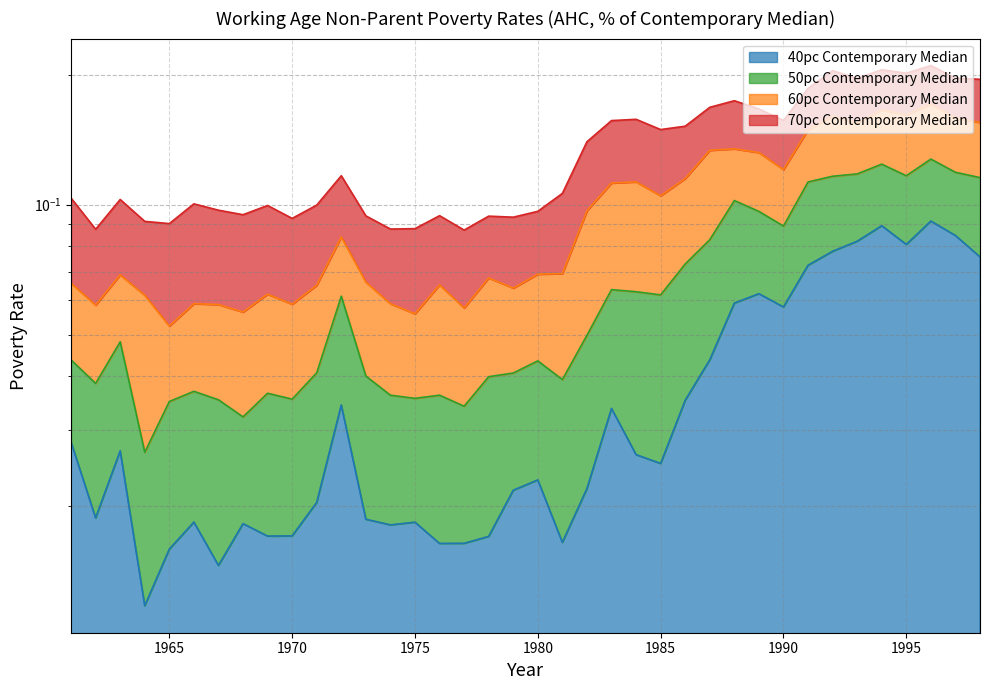

Reading right to left, extract all data points from this chart.

70pc Contemporary Median: 0.2	0.2	0.2	0.2	0.2	0.2	0.2	0.2	0.2	0.2	0.2	0.2	0.2	0.1	0.2	0.2	0.1	0.1	0.1	0.1	0.1	0.1	0.1	0.1	0.1	0.1	0.1	0.1	0.1	0.1	0.1	0.1	0.1	0.1	0.1	0.1	0.1	0.1
60pc Contemporary Median: 0.2	0.2	0.2	0.2	0.2	0.2	0.2	0.1	0.1	0.1	0.1	0.1	0.1	0.1	0.1	0.1	0.1	0.1	0.1	0.1	0.1	0.1	0.1	0.1	0.1	0.1	0.1	0.1	0.1	0.1	0.1	0.1	0.1	0.1	0.1	0.1	0.1	0.1
50pc Contemporary Median: 0.1	0.1	0.1	0.1	0.1	0.1	0.1	0.1	0.1	0.1	0.1	0.1	0.1	0.1	0.1	0.1	0.0	0.0	0.0	0.0	0.0	0.0	0.0	0.0	0.0	0.0	0.1	0.0	0.0	0.0	0.0	0.0	0.0	0.0	0.0	0.0	0.0	0.0
40pc Contemporary Median: 0.1	0.1	0.1	0.1	0.1	0.1	0.1	0.1	0.1	0.1	0.1	0.0	0.0	0.0	0.0	0.0	0.0	0.0	0.0	0.0	0.0	0.0	0.0	0.0	0.0	0.0	0.0	0.0	0.0	0.0	0.0	0.0	0.0	0.0	0.0	0.0	0.0	0.0